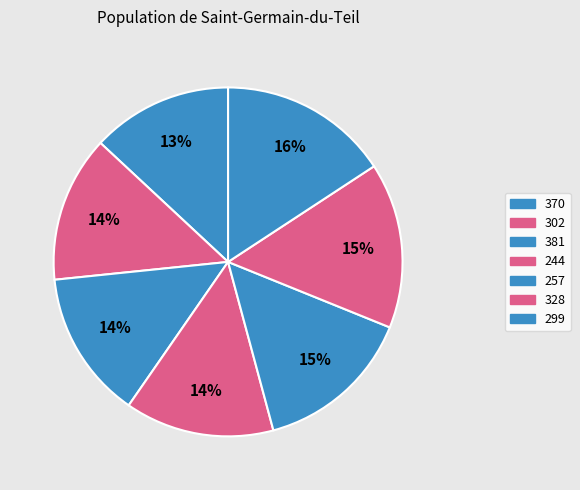

What is the ratio of the value at 244 to the value at 257?

0.9